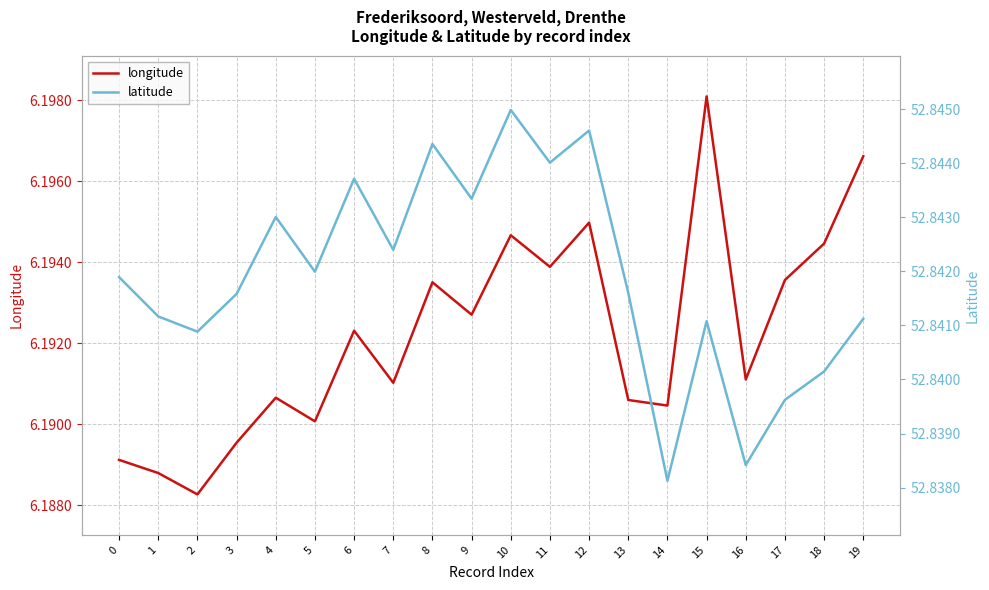

What is the sum of the longitude values at 10 and 1?

12.4